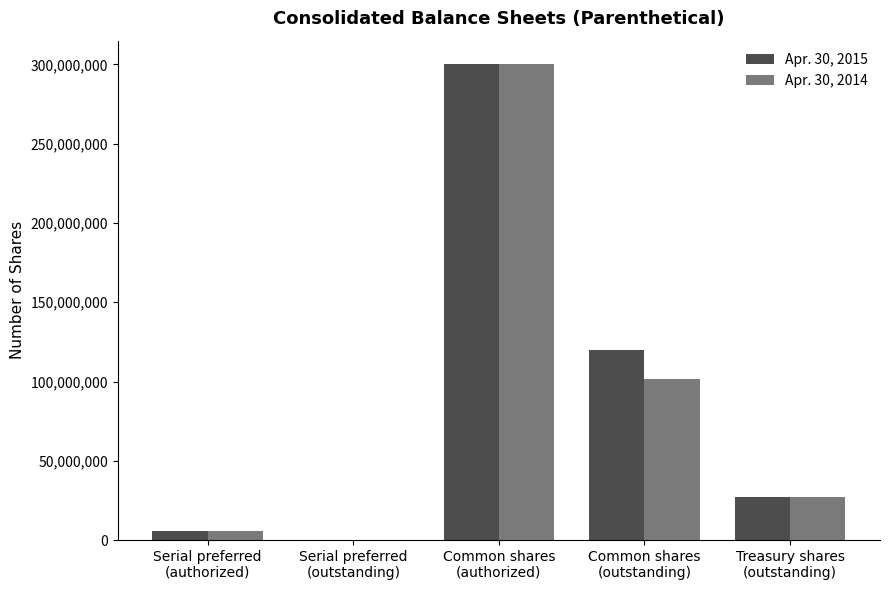

At which label is Apr. 30, 2014 closest to 150000000?

Common shares
(outstanding)